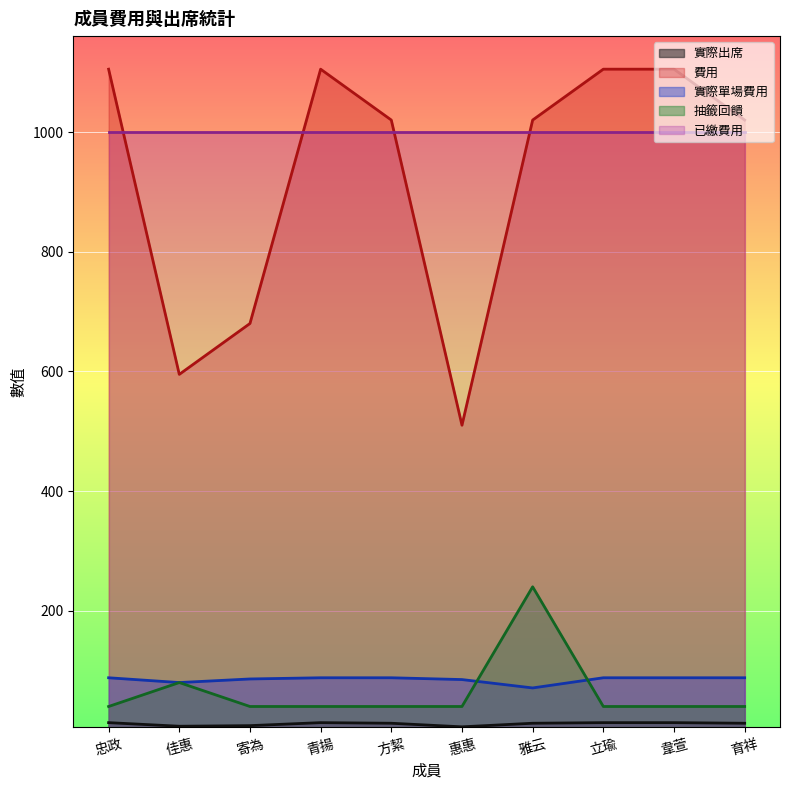

Which series has the largest range (max minus min)?

費用